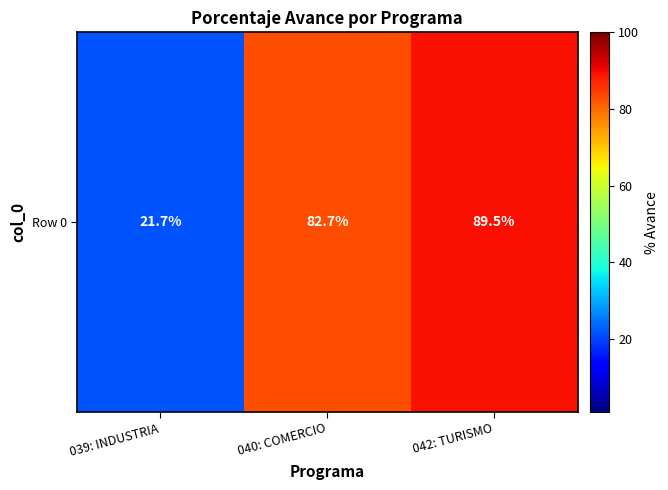

List the labels in order of value, largest first.

042: TURISMO, 040: COMERCIO, 039: INDUSTRIA